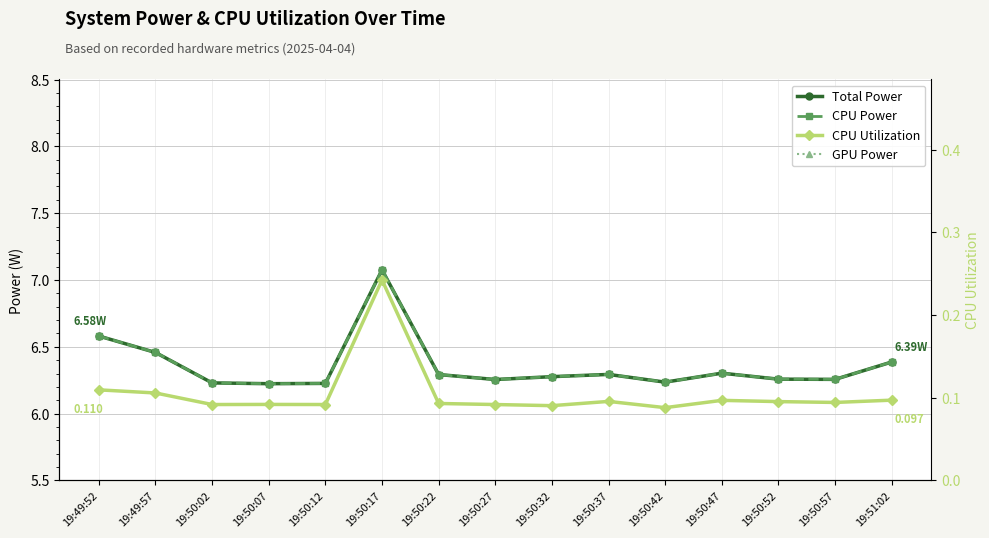

At which label does CPU Power reach its minimum?

19:50:07